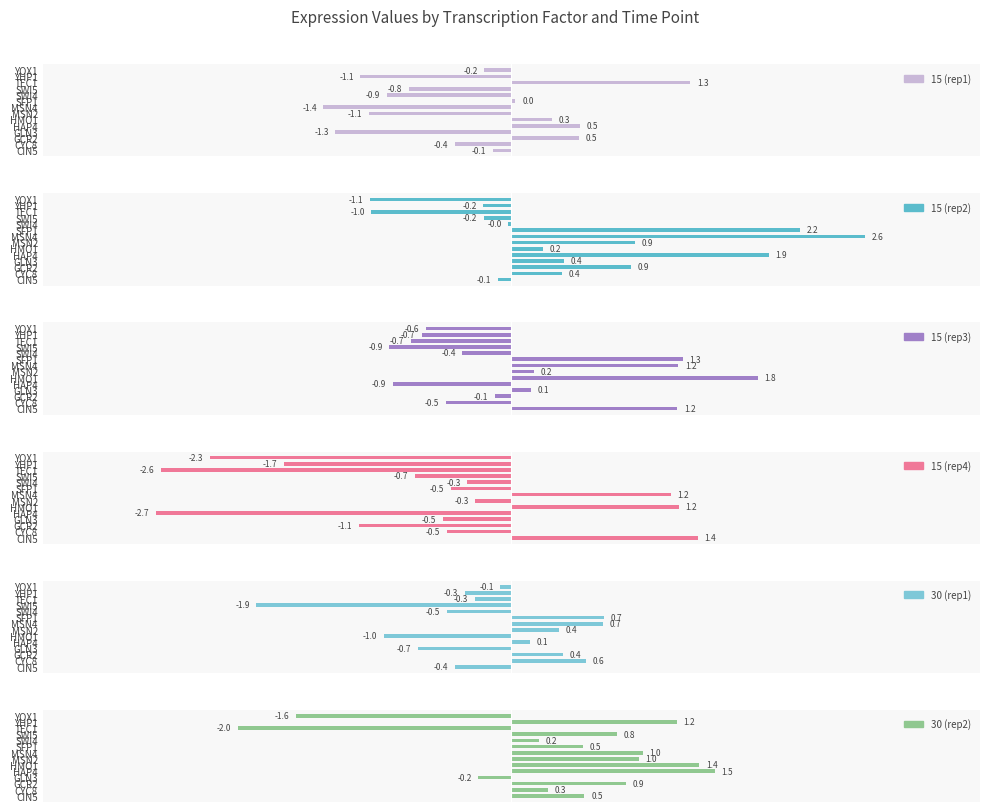

What is the difference between the highest and lowest values at SWI4?

1.1